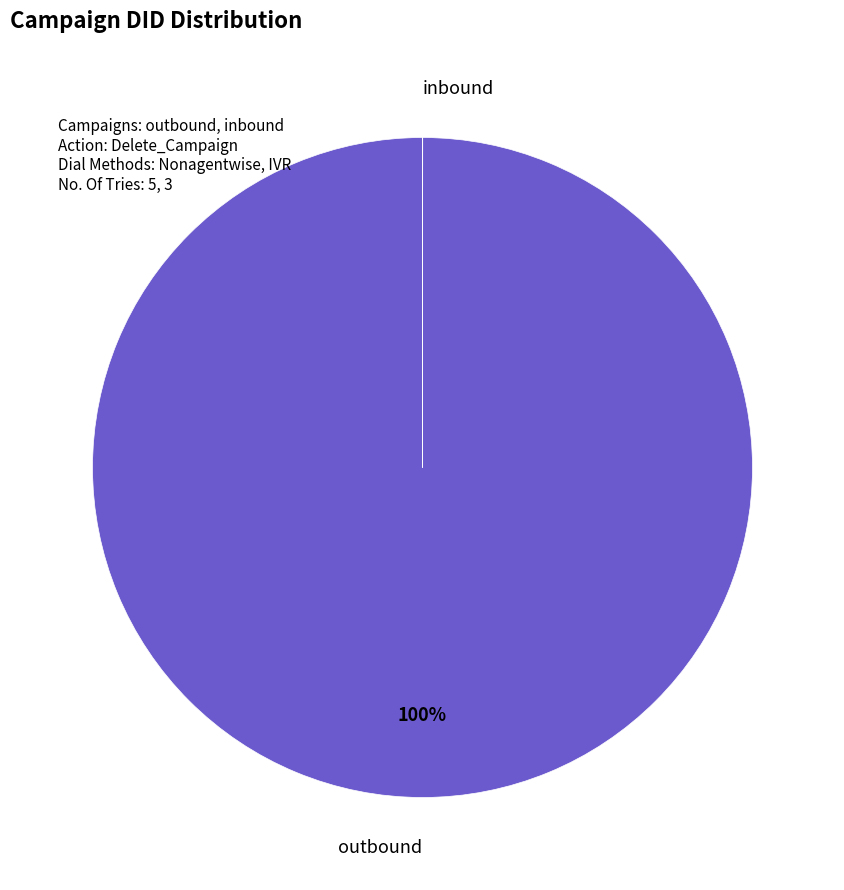

To the nearest percent, what is the difference between the largest and smallest slice percentages?

100%